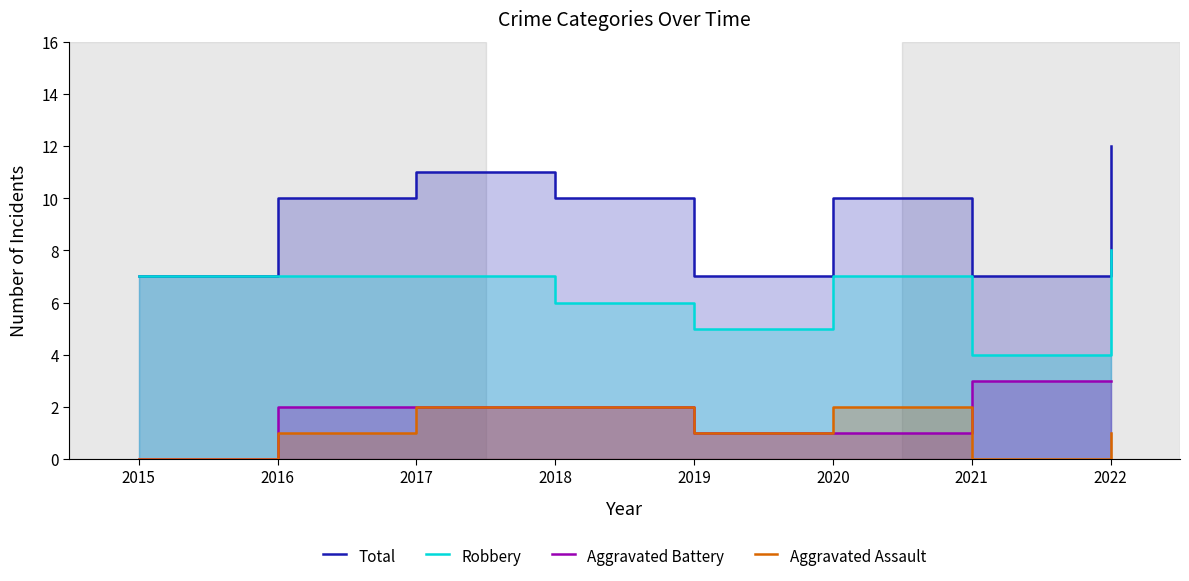

What is the value of the Robbery point at the 7th from the left?

4